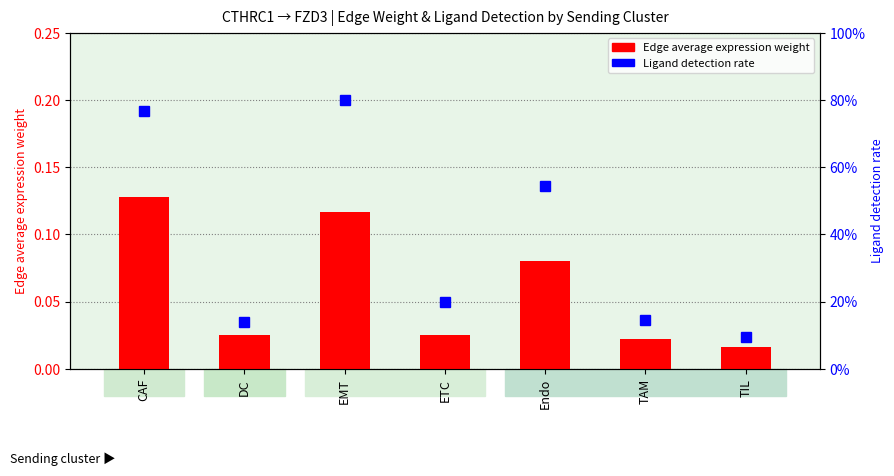

Reading left to right, extract all data points from this chart.

Edge average expression weight: CAF=0.1	DC=0.0	EMT=0.1	ETC=0.0	Endo=0.1	TAM=0.0	TIL=0.0
Ligand detection rate: CAF=0.8	DC=0.1	EMT=0.8	ETC=0.2	Endo=0.5	TAM=0.1	TIL=0.1